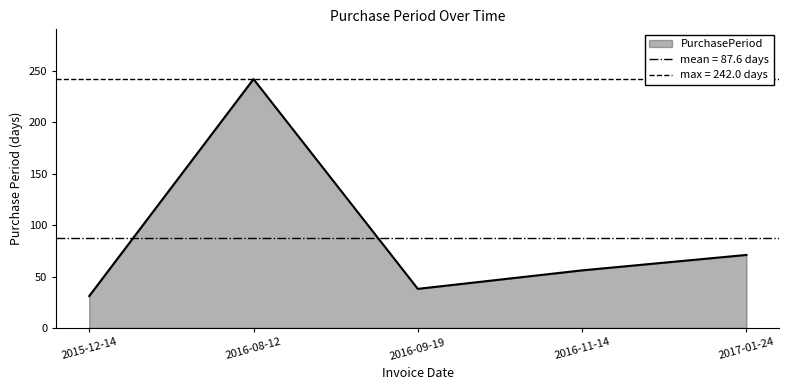

Rank the categories by value from lowest to highest.

2015-12-14, 2016-09-19, 2016-11-14, 2017-01-24, 2016-08-12